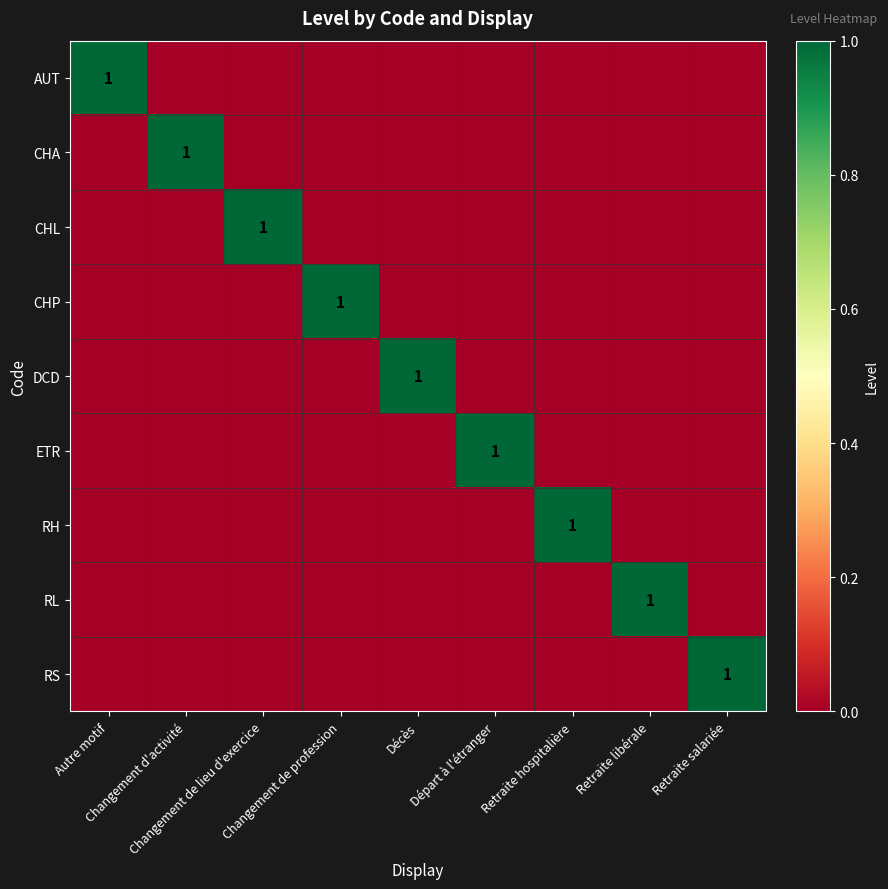

List the labels in order of DCD value, largest first.

Décès, Autre motif, Changement d'activité, Changement de lieu d'exercice, Changement de profession, Départ à l'étranger, Retraite hospitalière, Retraite libérale, Retraite salariée